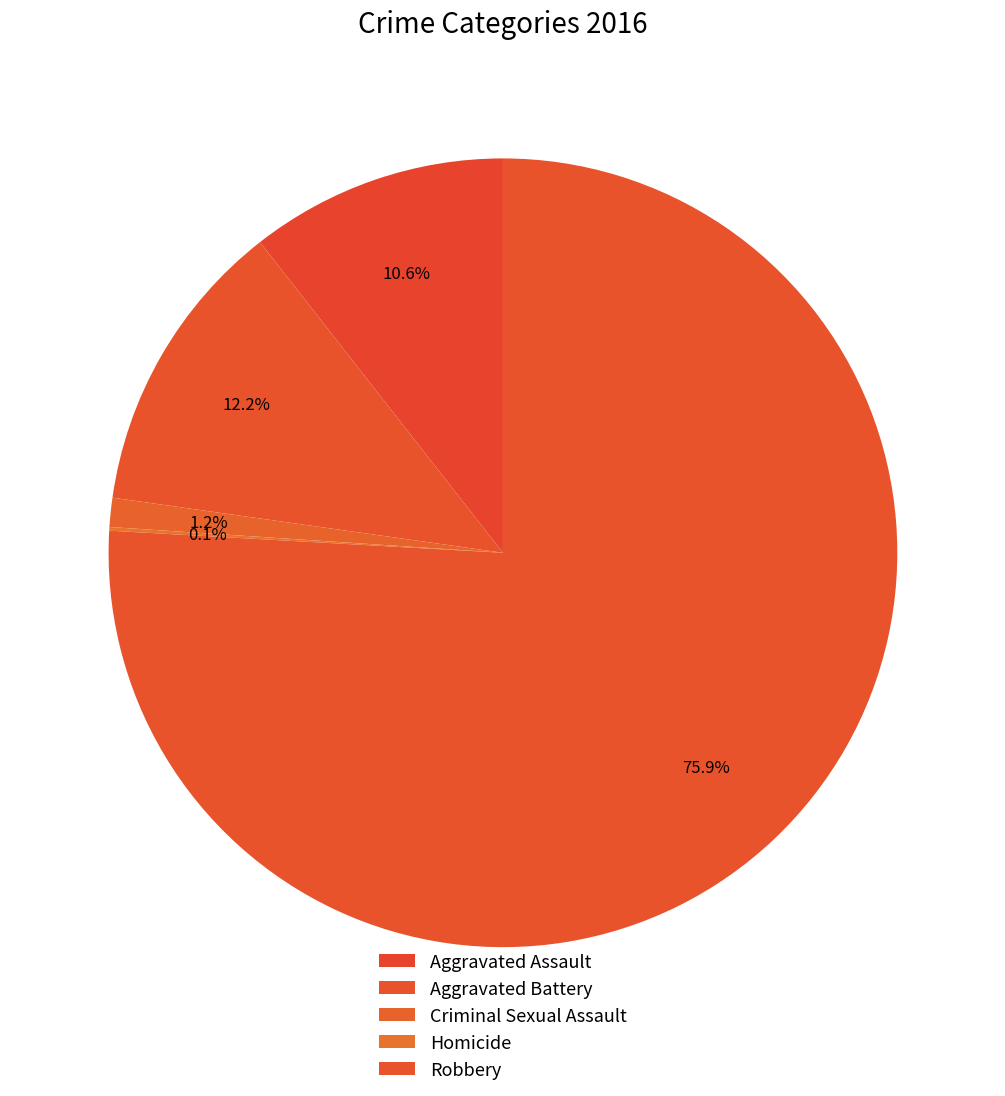

Is the sum of Homicide and Criminal Sexual Assault greater than half?

No